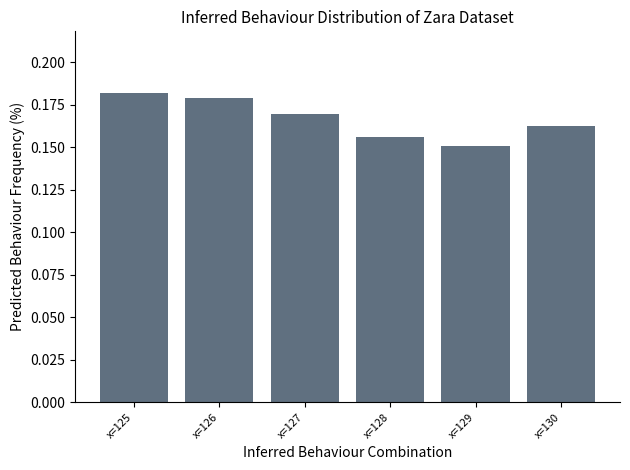

Count the values in the range 0 to 1.

6